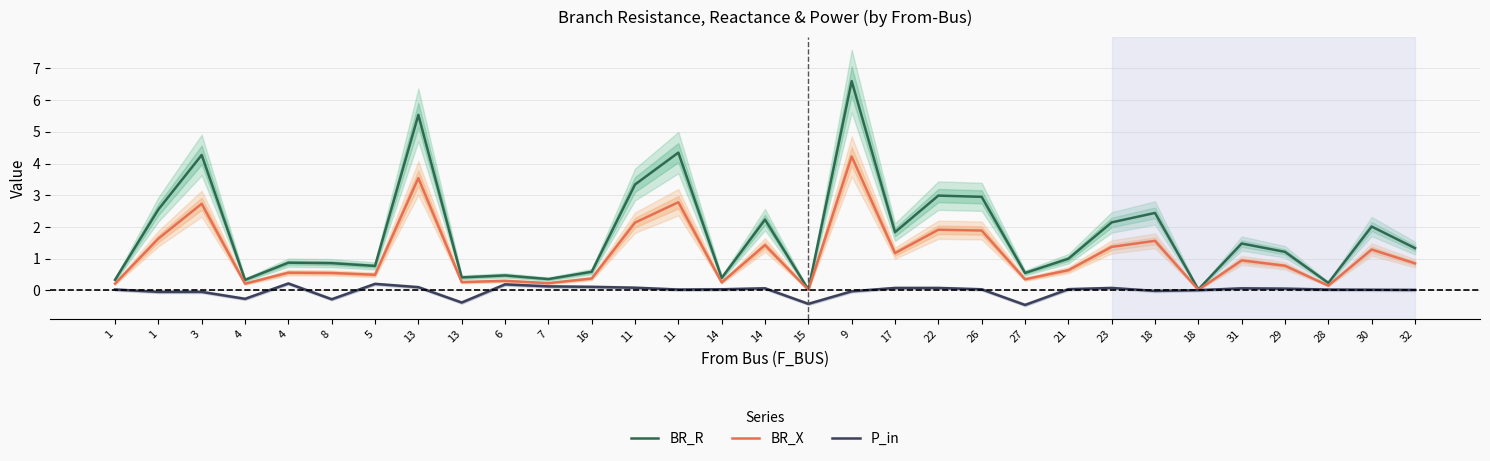

Which series changed the most between 8 and 23?

BR_R